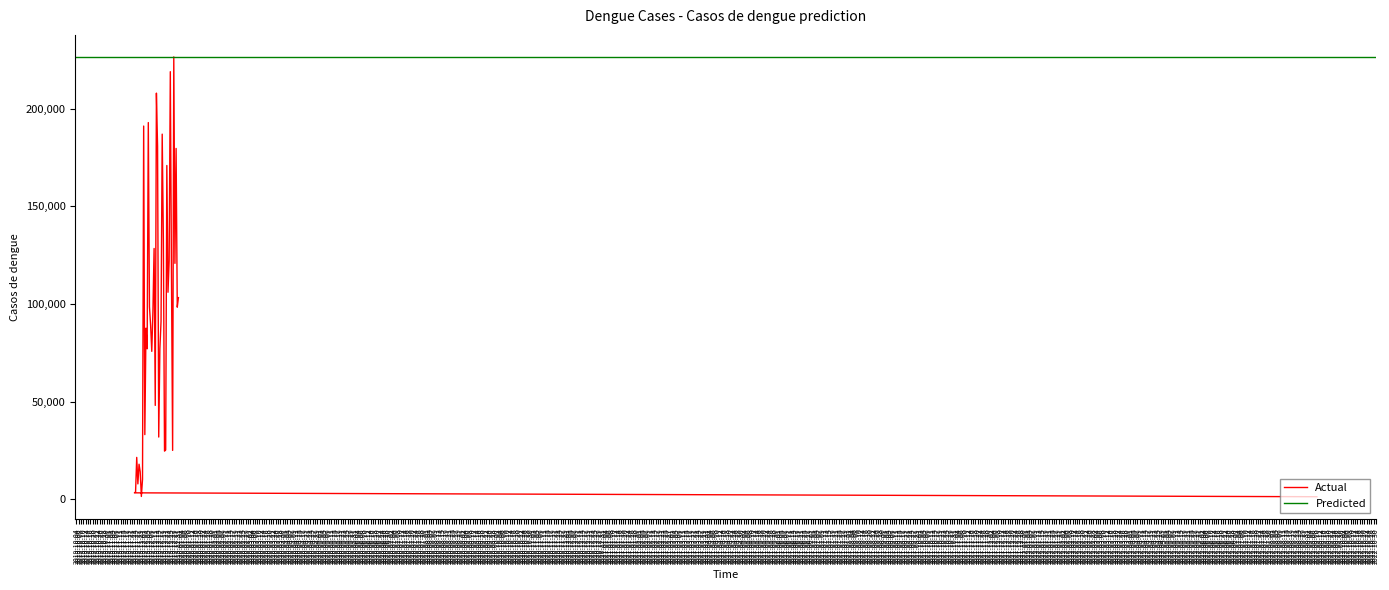

How many data points does each series have?

40